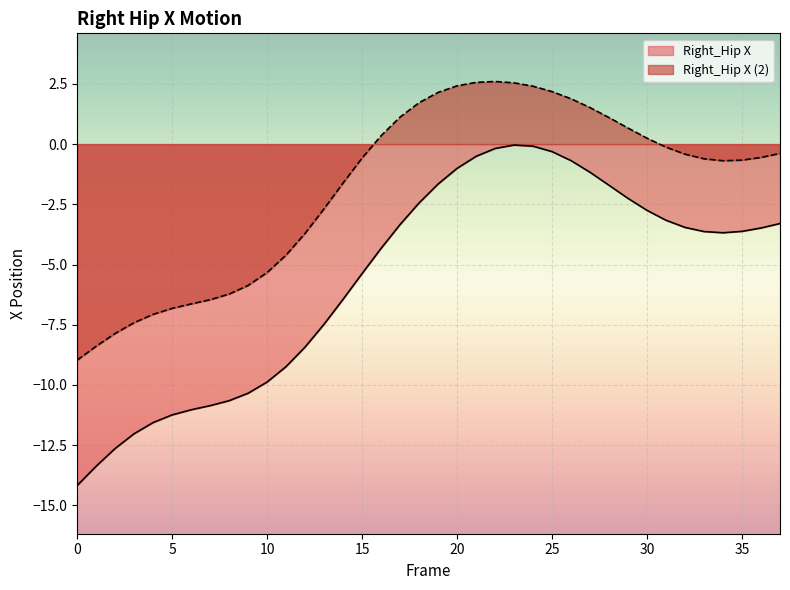

The value of Right_Hip X at 21 is -0.9. True or false?

False